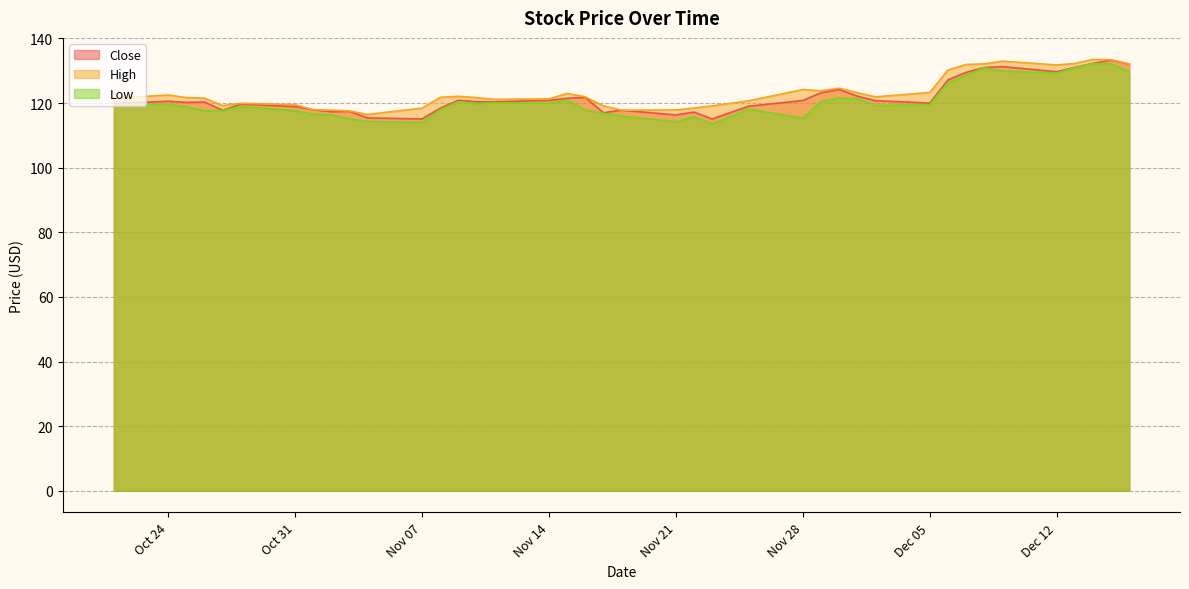

What is the minimum value for Low?

113.6